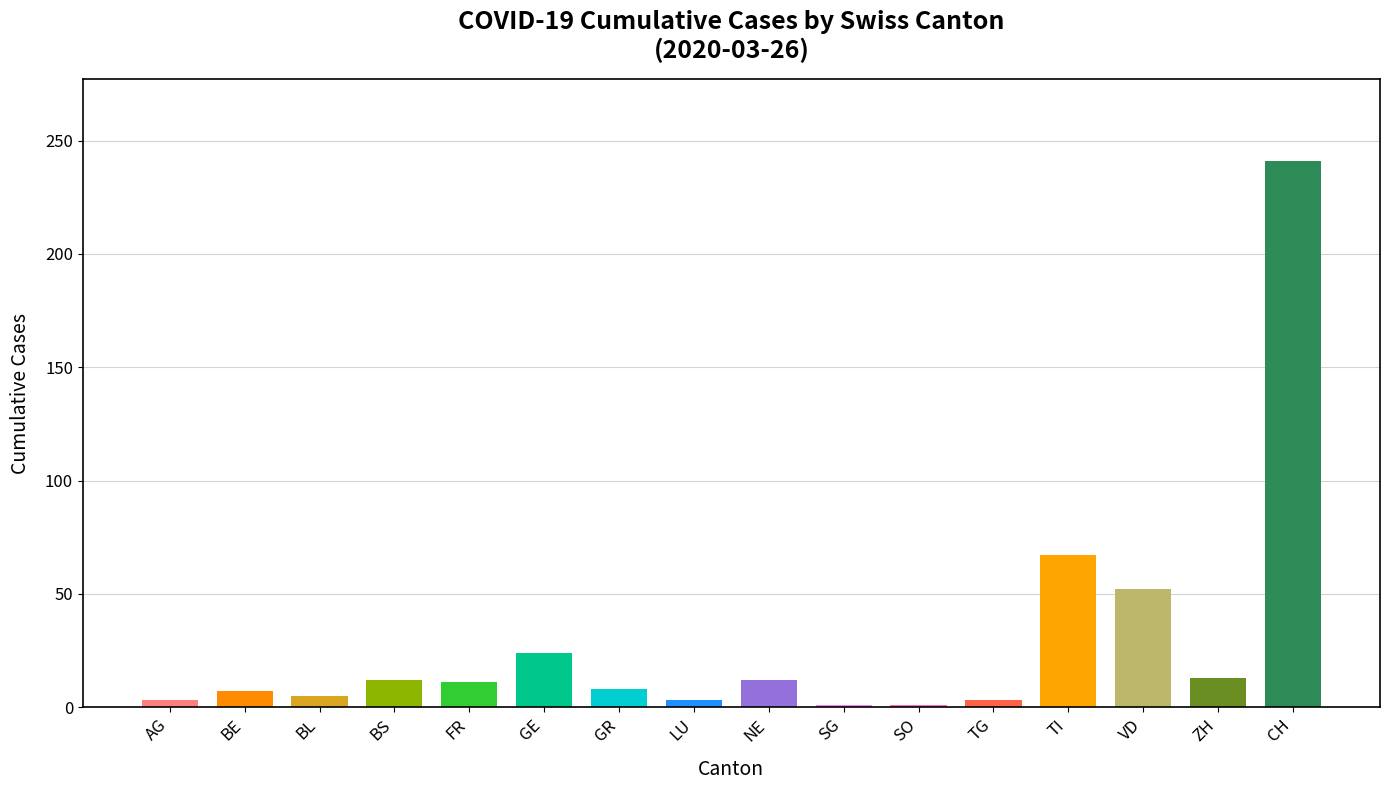

What is the difference between the second highest and second lowest values?

66